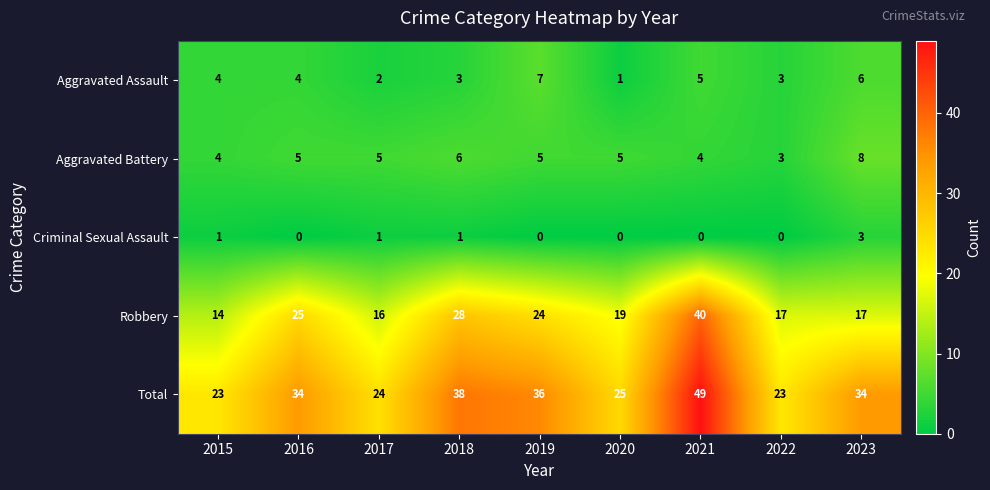

What is the difference between the maximum and second lowest values in the Aggravated Assault series?

5